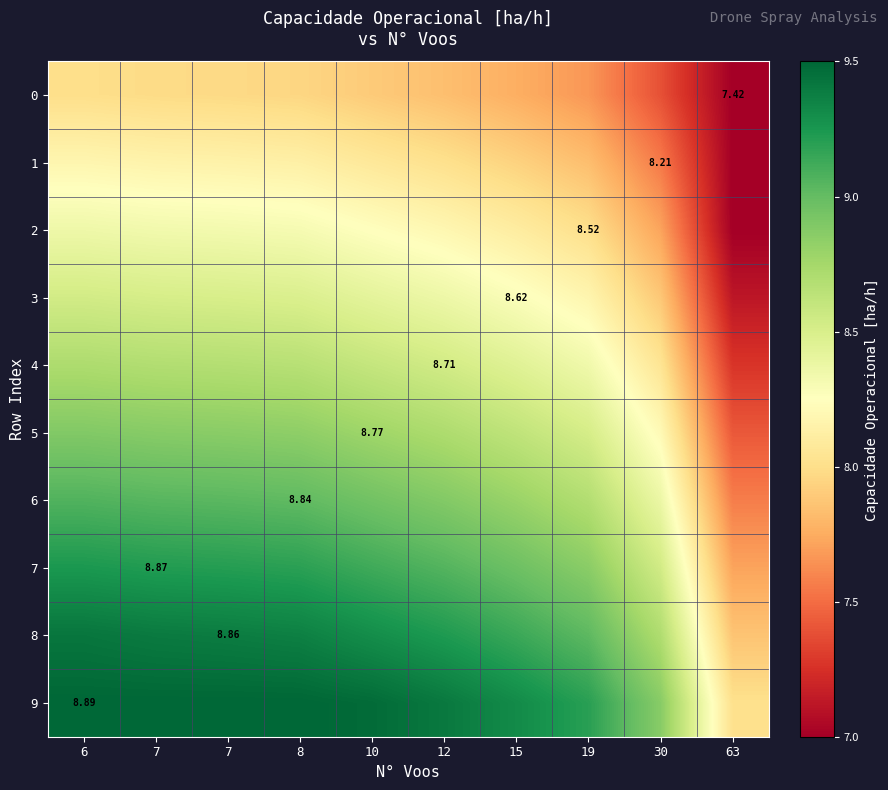

Which has a higher value, 10 or 7?

7